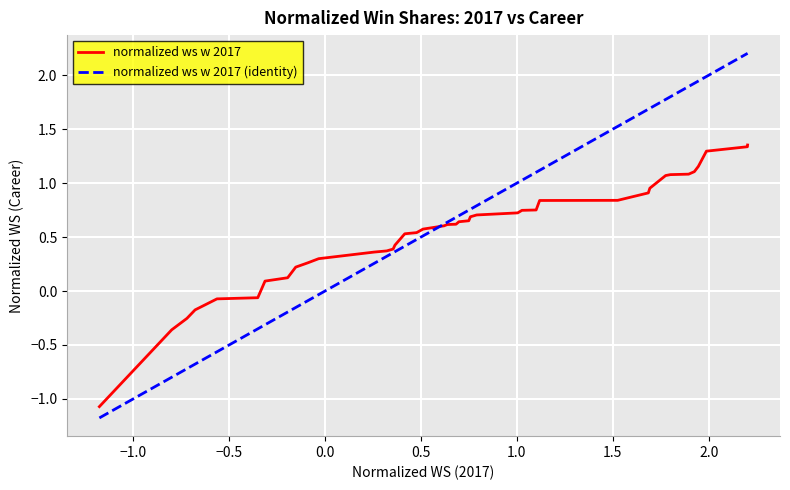

What is the lowest value of the normalized ws w 2017 (identity) series?

-1.2